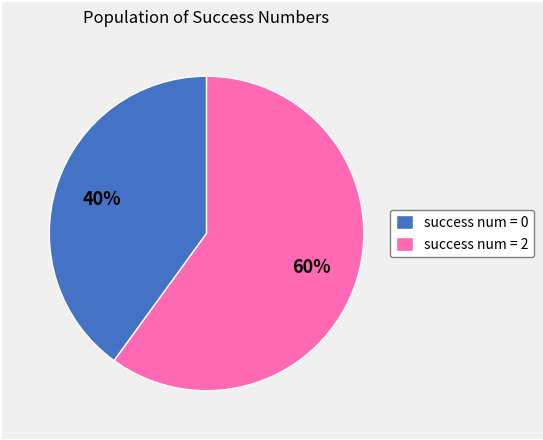

What is the largest slice in the pie chart?

success num = 2